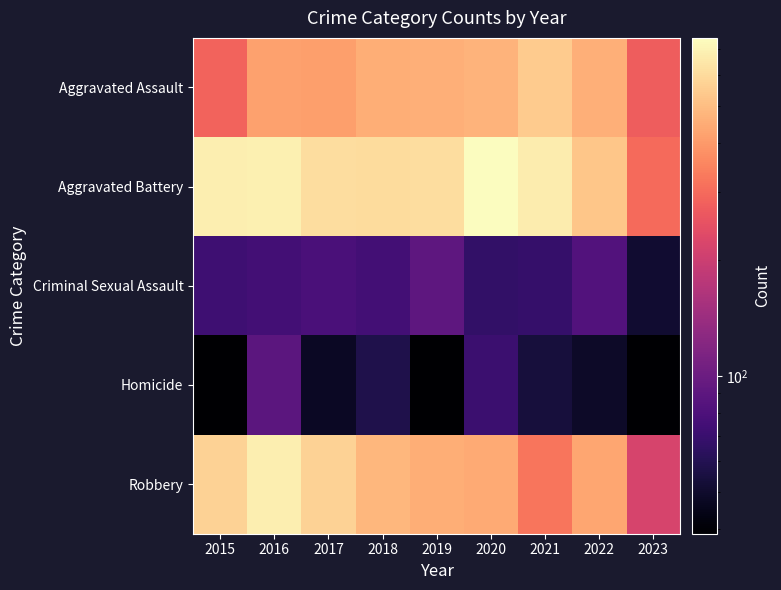

At which category is the sum across all series the highest?

2016